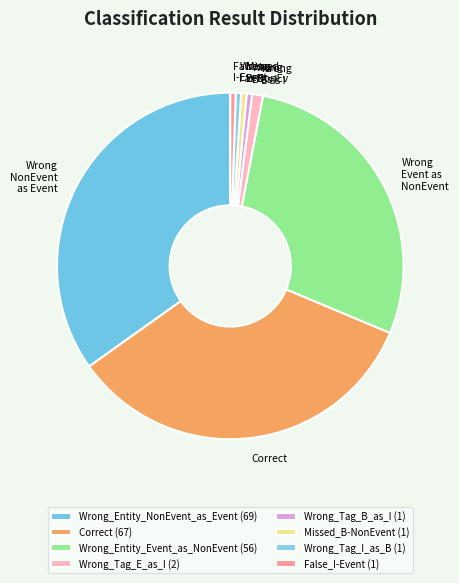

How many slices are in this pie chart?

8